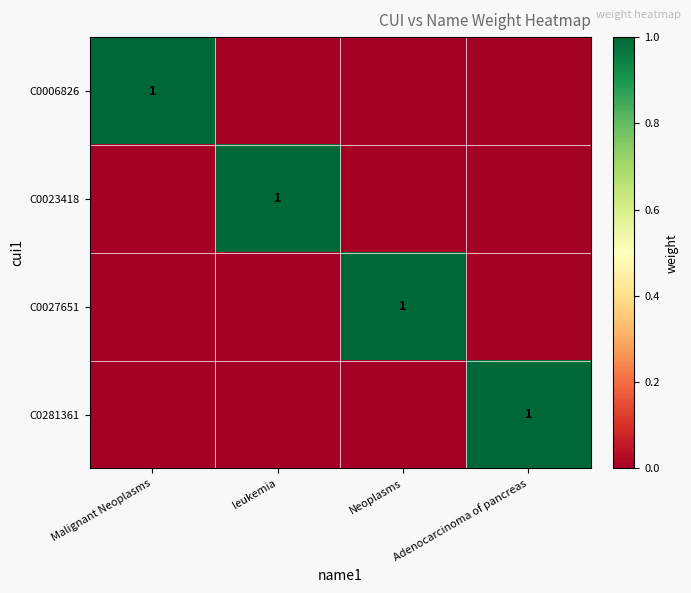

Which series changed the most between Malignant Neoplasms and Neoplasms?

C0006826